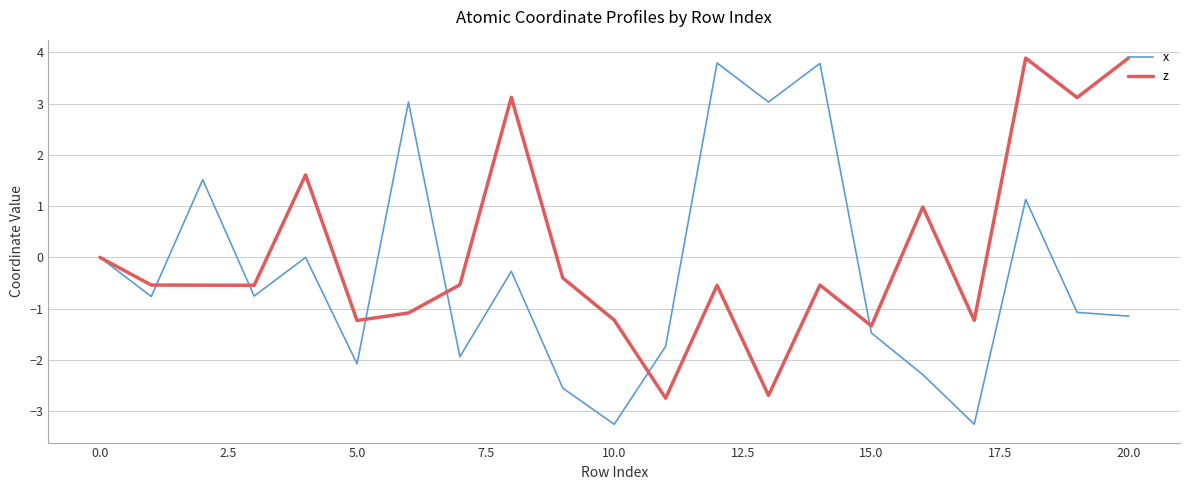

What are all the series names shown in the legend?

x, z